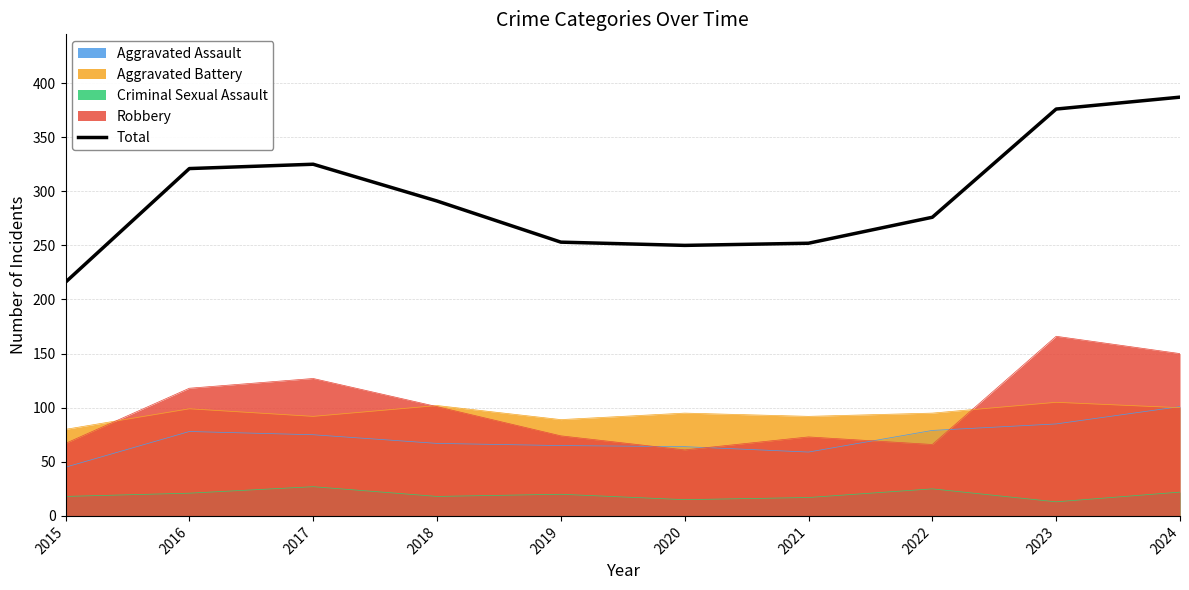

Which category has the highest value across all series?

2024